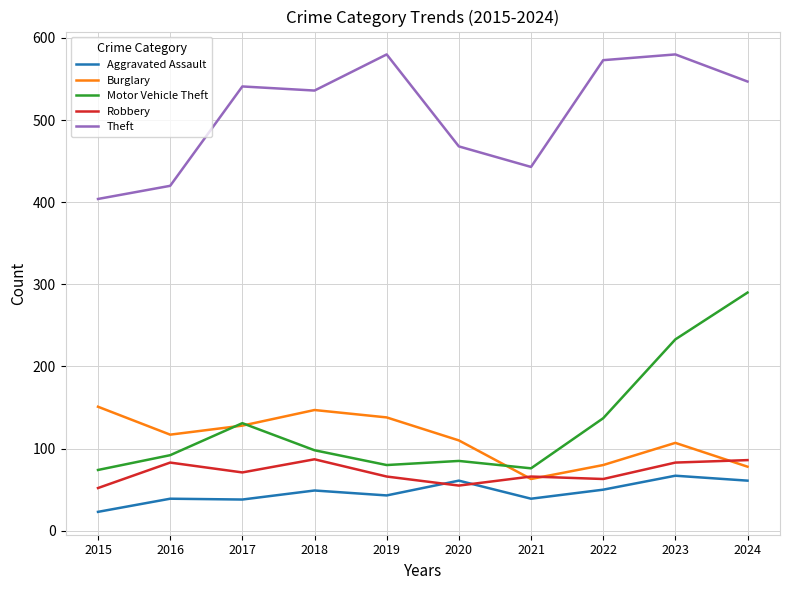

Is the value of Aggravated Assault at 2021 greater than the value of Theft at 2021?

No